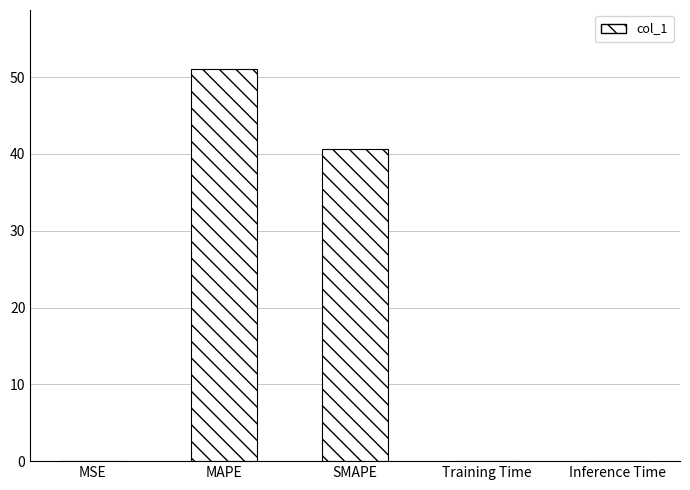

How many series are shown in this chart?

1